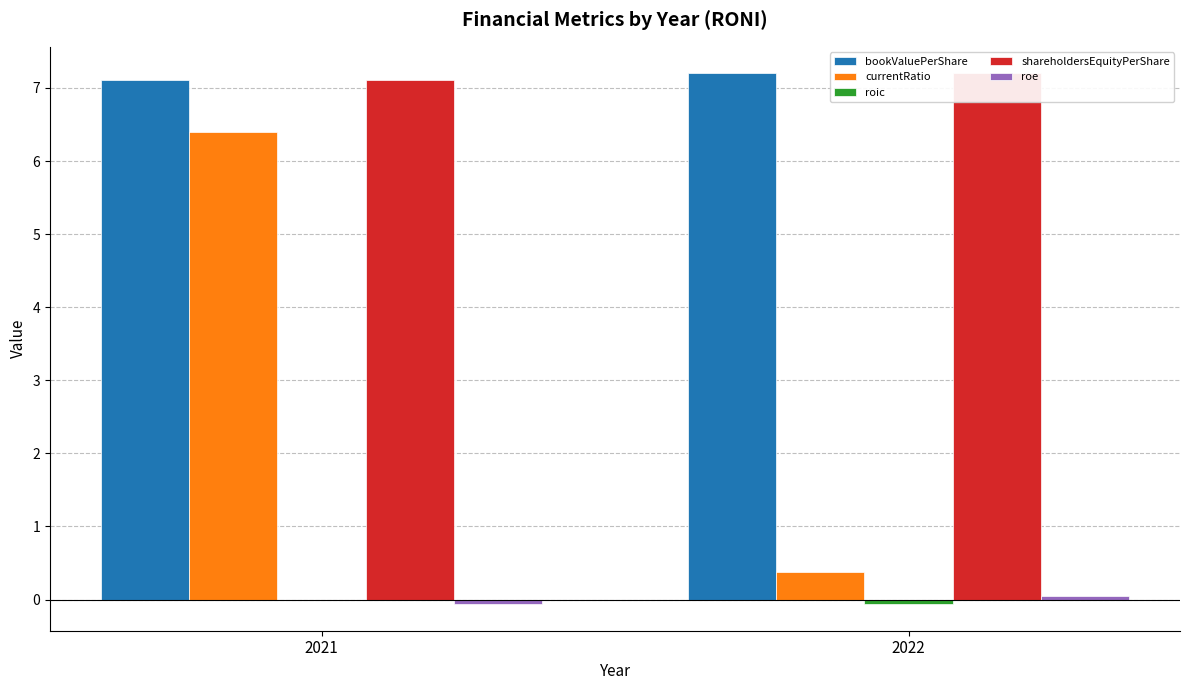

Where is bookValuePerShare nearest to the value 7?

2021